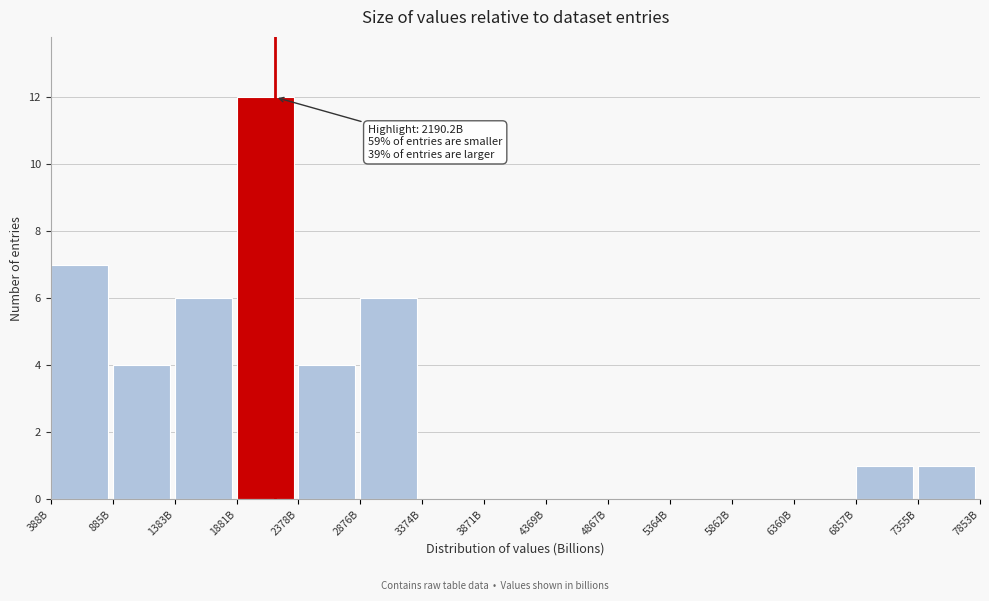

Reading left to right, list all the values displayed in this chart.

388B=7	885B=4	1383B=6	1881B=12	2378B=4	2876B=6	3374B=0	3871B=0	4369B=0	4867B=0	5364B=0	5862B=0	6360B=0	6857B=1	7355B=1